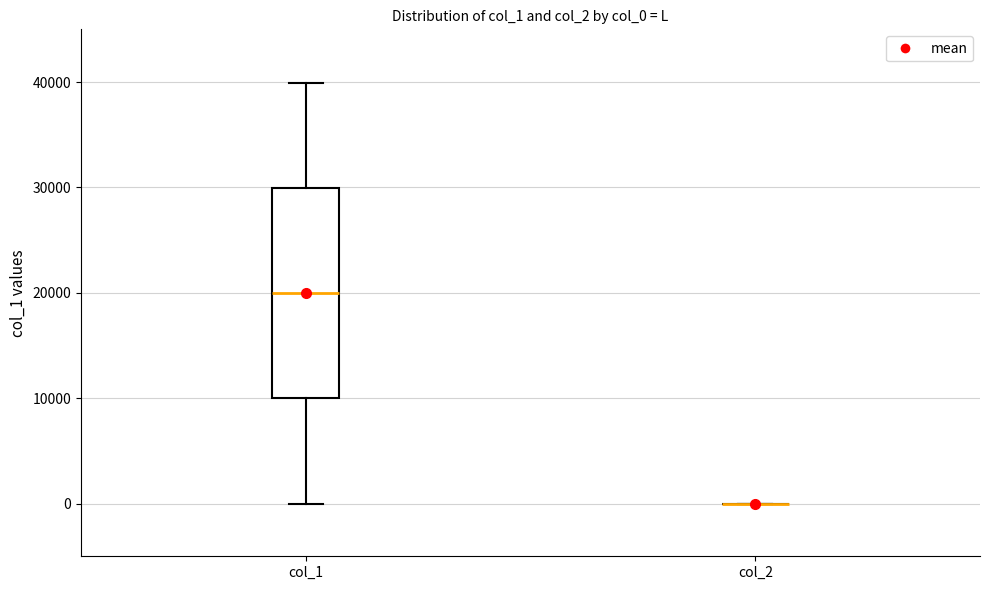

Comparing the boxes themselves (not the whiskers), which one is the tallest?

col_1